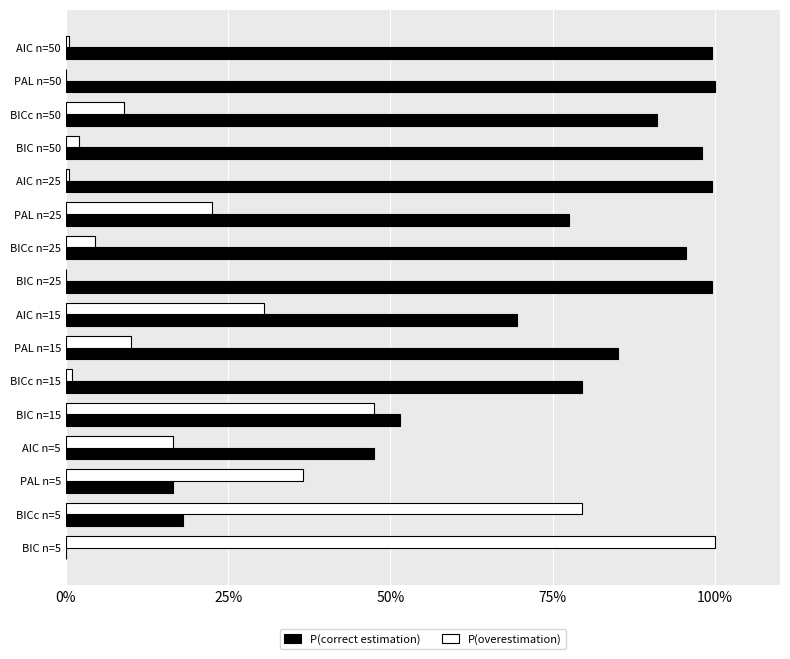

Reading left to right, list all the values displayed in this chart.

P(correct estimation): 0.0	0.2	0.2	0.5	0.5	0.8	0.8	0.7	1.0	1.0	0.8	1.0	1.0	0.9	1.0	1.0
P(overestimation): 1.0	0.8	0.4	0.2	0.5	0.0	0.1	0.3	0.0	0.0	0.2	0.0	0.0	0.1	0.0	0.0